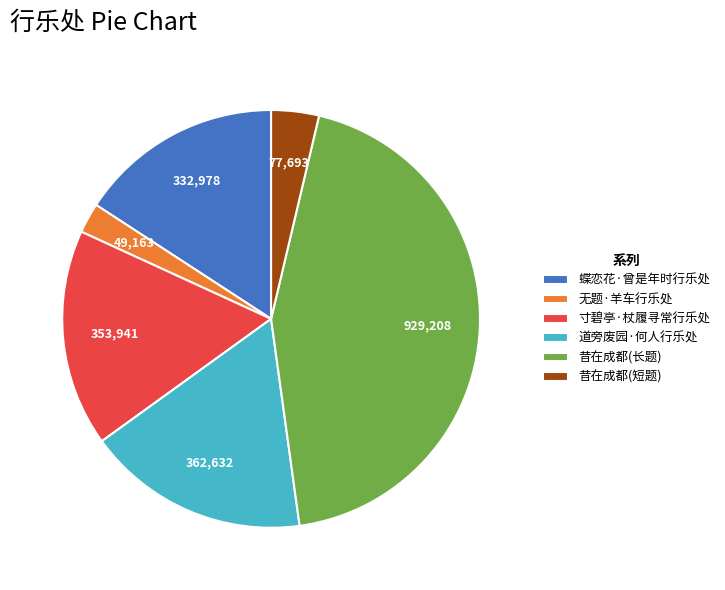

The 寸碧亭·杖履寻常行乐处 slice represents 9% of the pie. True or false?

False